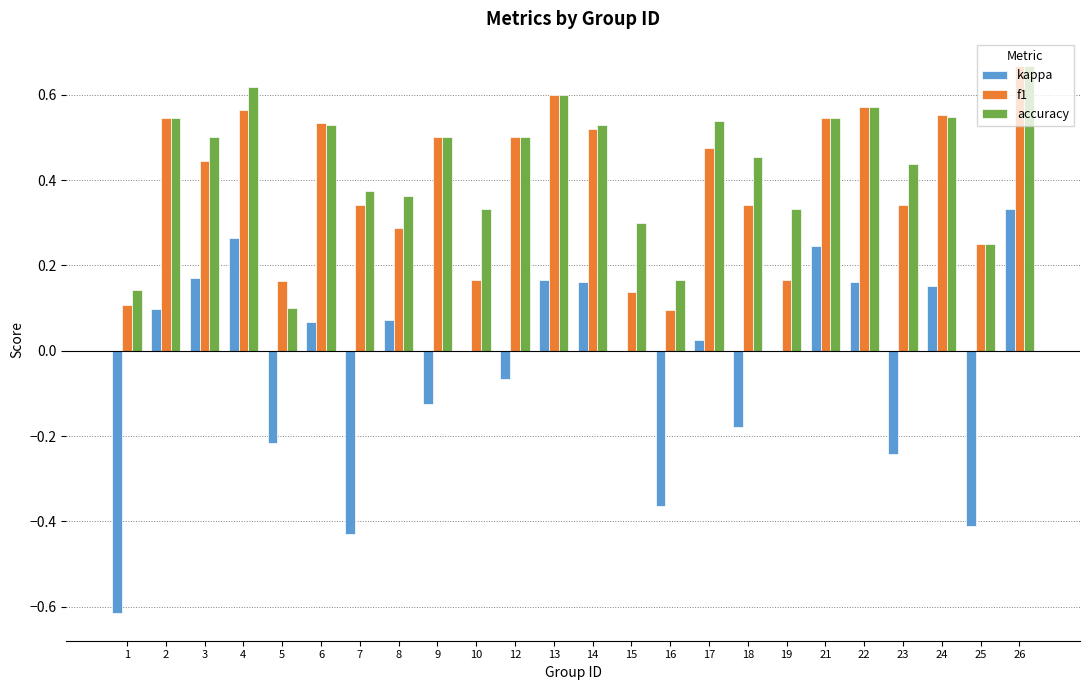

Between 7 and 14, which series saw the biggest shift?

kappa